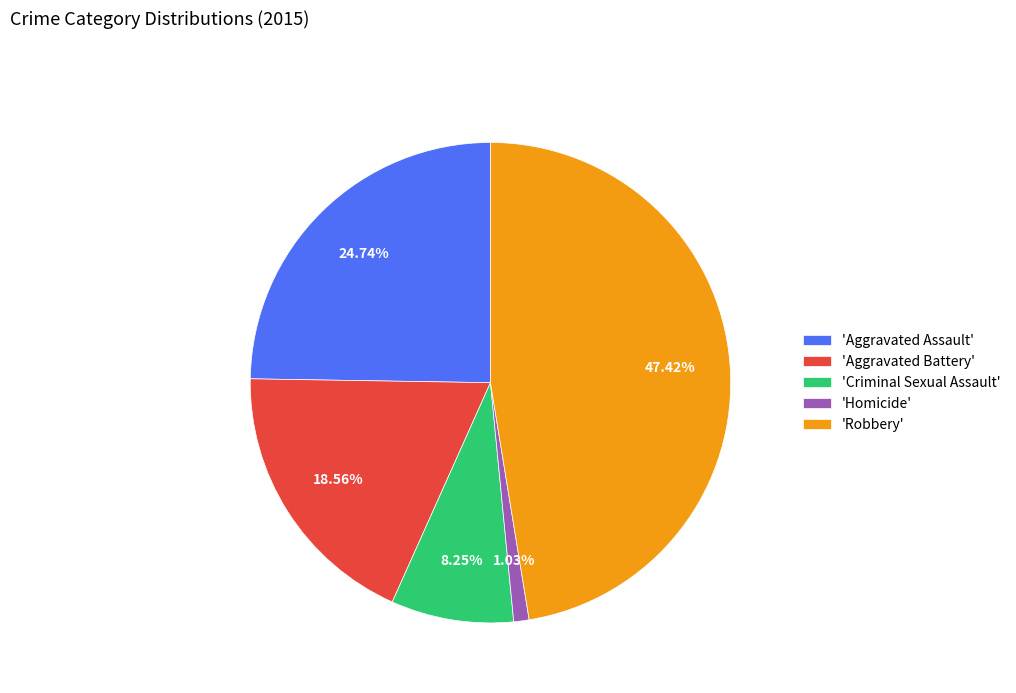

How many slices are in this pie chart?

5